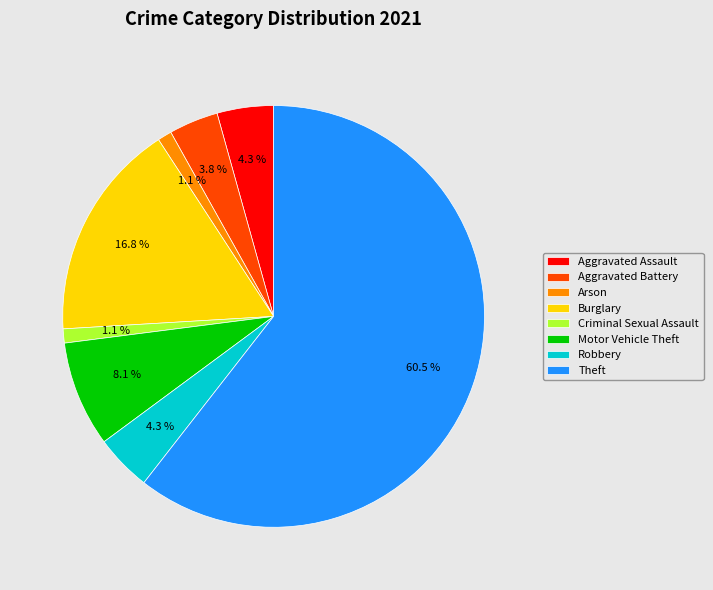

Which has a higher value, Burglary or Arson?

Burglary